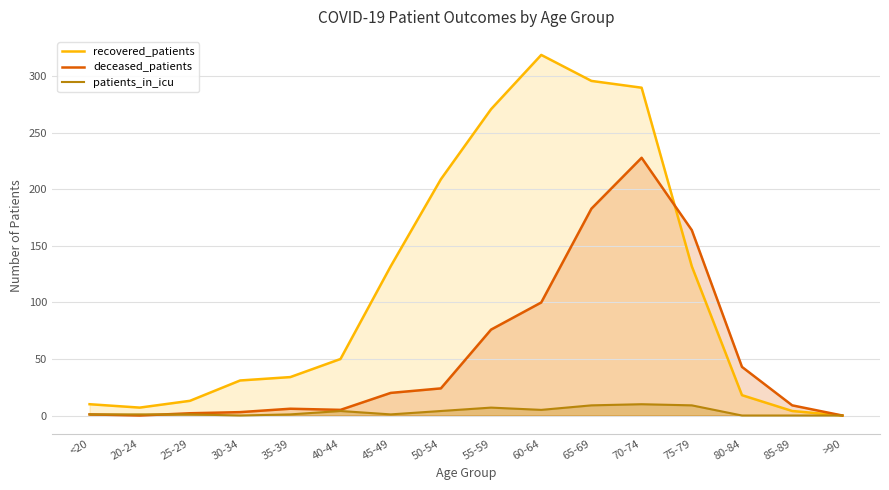

What is the difference between the highest and lowest values at 60-64?

314